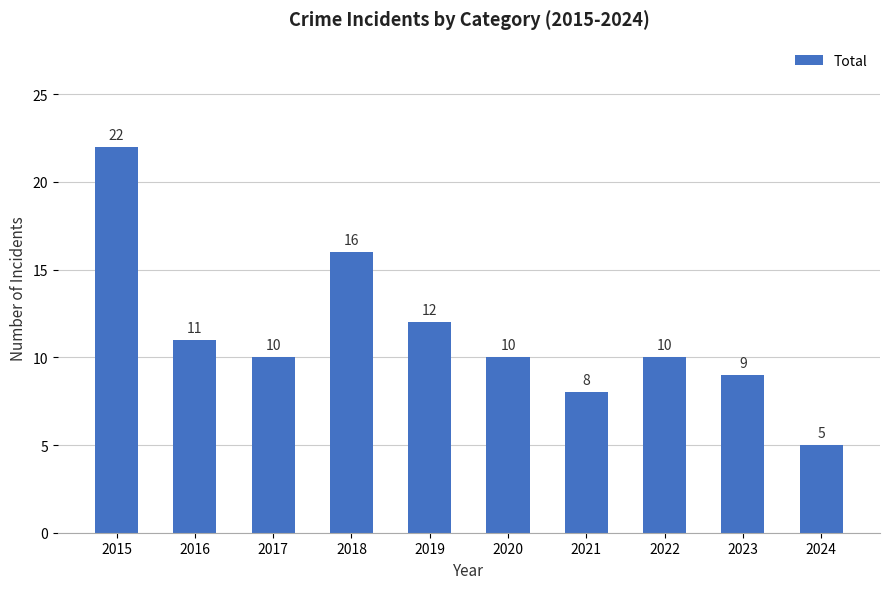

At which category does the chart reach its minimum across all series?

2024